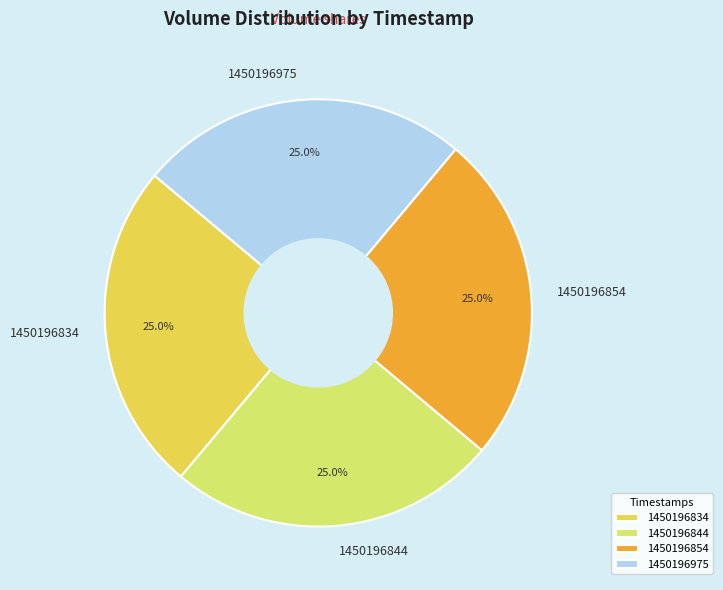

Approximately how many times larger is the value at 1450196975 compared to 1450196854?

1.0